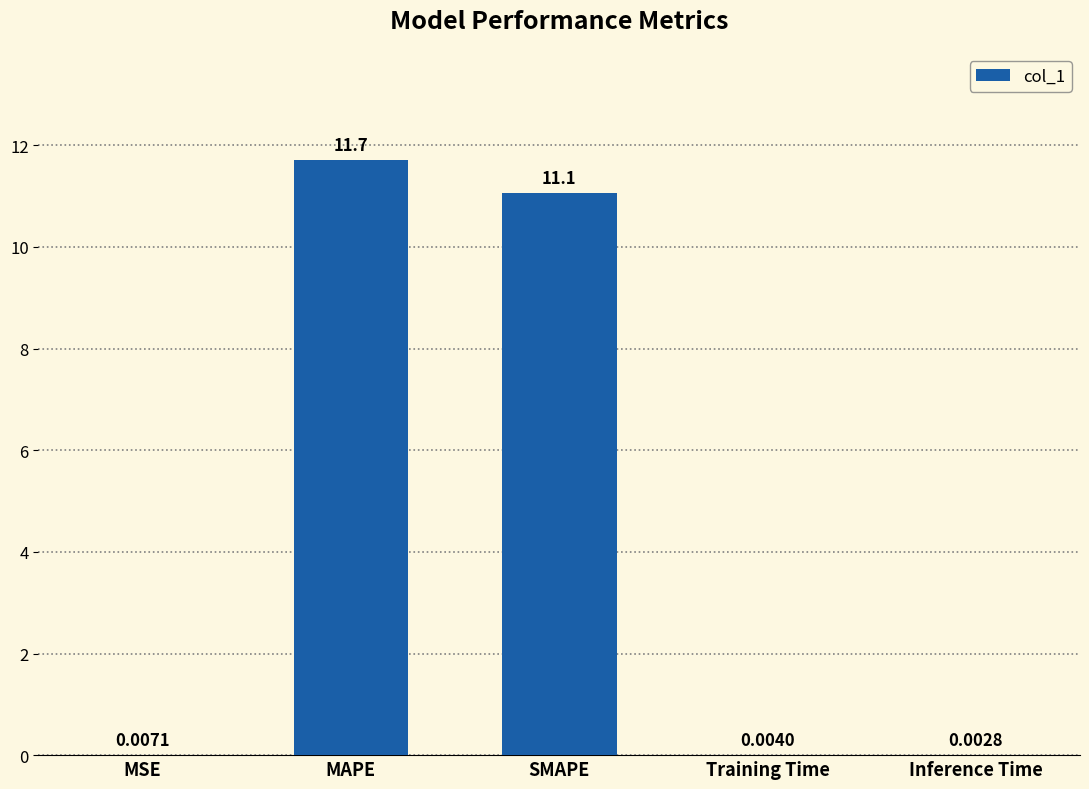

What is the greatest value displayed?

11.7